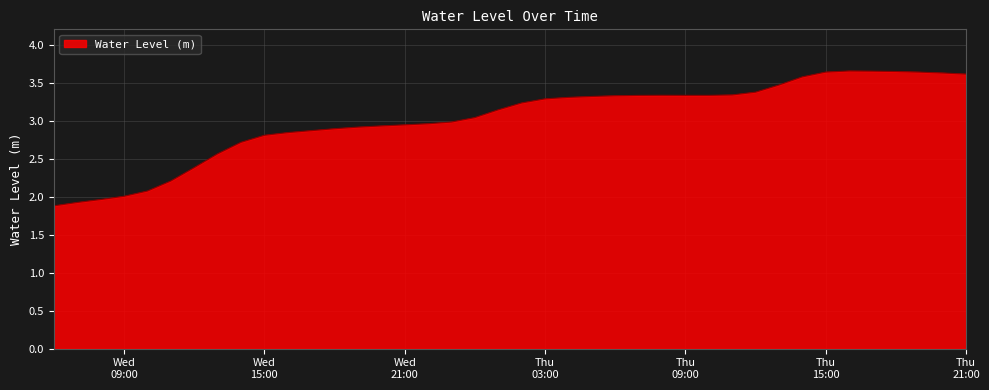

What is the difference between the maximum and minimum values?

1.8